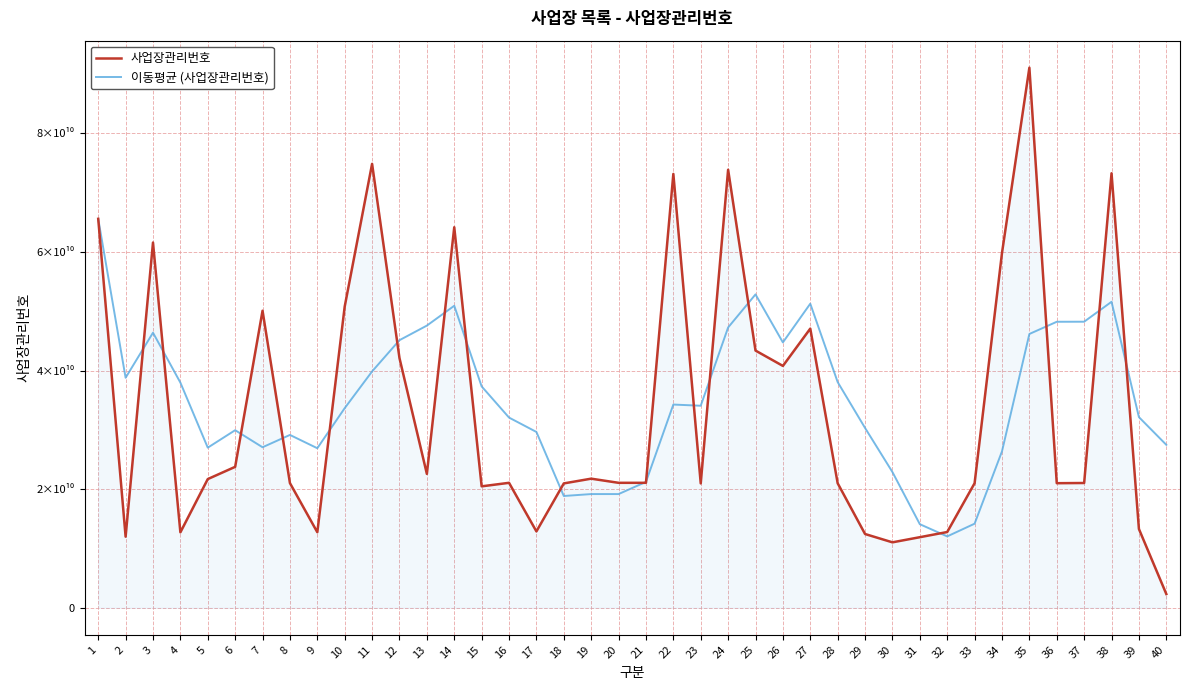

Reading left to right, transcribe all the data shown in this chart.

사업장관리번호: 1=65605013210.0	2=11996010810.0	3=61605986810.0	4=12729413830.0	5=21710866620.0	6=23777002300.0	7=50104928260.0	8=21036402340.0	9=12746804420.0	10=50809447710.0	11=74880007060.0	12=42118004590.0	13=22586000200.0	14=64187003450.0	15=20486336690.0	16=21081645890.0	17=12887029470.0	18=20981467520.0	19=21781342570.0	20=21081384560.0	21=21081750720.0	22=73181001370.0	23=20981594700.0	24=73886005790.0	25=43388006590.0	26=40799004330.0	27=47090004610.0	28=21007766010.0	29=12447163650.0	30=11043349680.0	31=11908951990.0	32=12781843380.0	33=21013899600.0	34=59845005650.0	35=91101294751.0	36=21017109520.0	37=21050607830.0	38=73291006860.0	39=13292397340.0	40=2326500187.0
이동평균 (사업장관리번호): 1=65605013210.0	2=38800512010.0	3=46402336943.3	4=37984106165.0	5=27010569517.5	6=29955817390.0	7=27080552752.5	8=29157299880.0	9=26916284330.0	10=33674395682.5	11=39868165382.5	12=45138565945.0	13=47598364890.0	14=50942753825.0	15=37344336232.5	16=32085246557.5	17=29660503875.0	18=18859119892.5	19=19182871362.5	20=19182806030.0	21=21231486342.5	22=34281369805.0	23=34081432837.5	24=47282588145.0	25=52859152112.5	26=44763652852.5	27=51290755330.0	28=38071195385.0	29=30335984650.0	30=22897070987.5	31=14101807832.5	32=12045327175.0	33=14187011162.5	34=26387425155.0	35=46185510845.2	36=48244327380.2	37=48253504437.8	38=51615004740.2	39=32162780387.5	40=27490128054.2